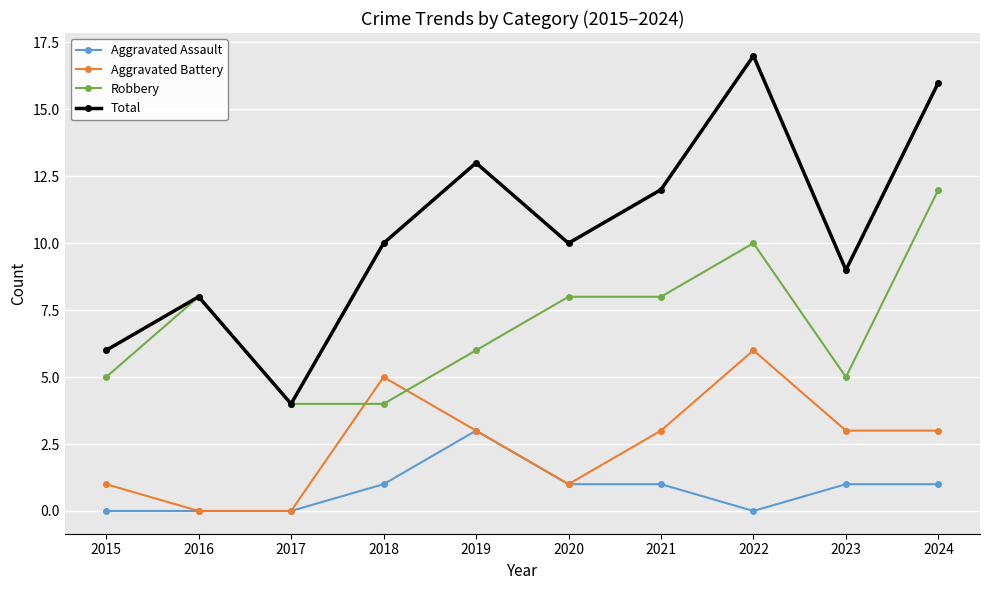

Is it true that Robbery equals 6 at 2017?

False